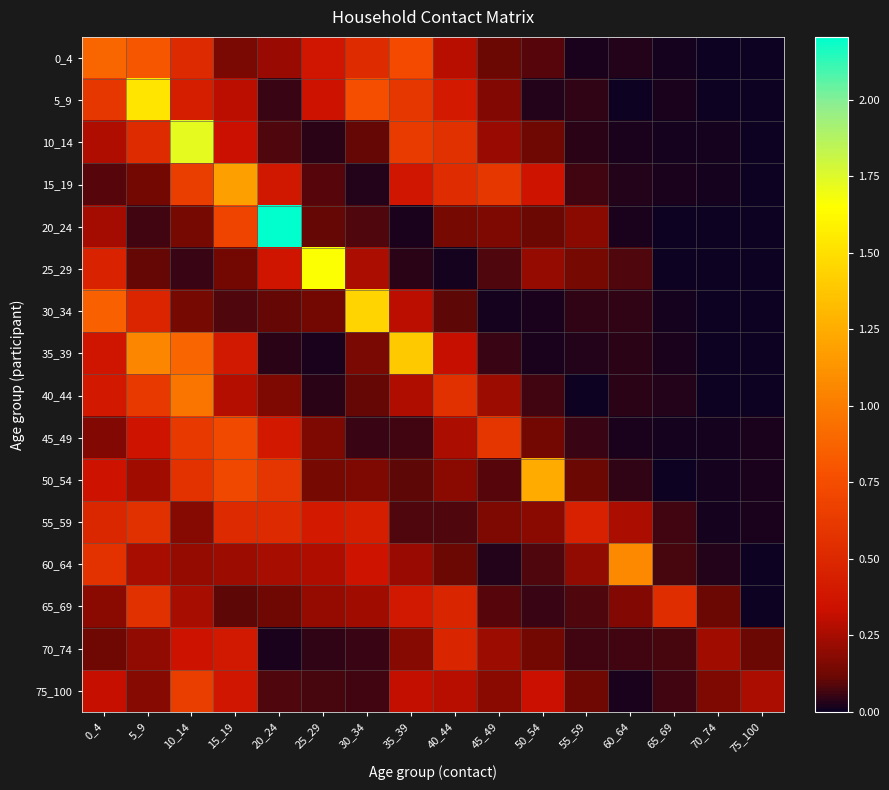

Reading left to right, transcribe all the data shown in this chart.

0_4: 0_4=0.9	5_9=0.8	10_14=0.5	15_19=0.2	20_24=0.2	25_29=0.4	30_34=0.5	35_39=0.7	40_44=0.3	45_49=0.1	50_54=0.1	55_59=0.0	60_64=0.0	65_69=0.0	70_74=0.0	75_100=0.0
5_9: 0_4=0.6	5_9=1.5	10_14=0.4	15_19=0.3	20_24=0.1	25_29=0.3	30_34=0.8	35_39=0.6	40_44=0.4	45_49=0.2	50_54=0.0	55_59=0.0	60_64=0.0	65_69=0.0	70_74=0.0	75_100=0.0
10_14: 0_4=0.3	5_9=0.5	10_14=1.7	15_19=0.3	20_24=0.1	25_29=0.0	30_34=0.1	35_39=0.6	40_44=0.6	45_49=0.2	50_54=0.1	55_59=0.0	60_64=0.0	65_69=0.0	70_74=0.0	75_100=0.0
15_19: 0_4=0.1	5_9=0.1	10_14=0.7	15_19=1.2	20_24=0.4	25_29=0.1	30_34=0.0	35_39=0.4	40_44=0.5	45_49=0.6	50_54=0.4	55_59=0.1	60_64=0.0	65_69=0.0	70_74=0.0	75_100=0.0
20_24: 0_4=0.2	5_9=0.1	10_14=0.1	15_19=0.7	20_24=2.2	25_29=0.1	30_34=0.1	35_39=0.0	40_44=0.1	45_49=0.2	50_54=0.1	55_59=0.2	60_64=0.0	65_69=0.0	70_74=0.0	75_100=0.0
25_29: 0_4=0.5	5_9=0.1	10_14=0.1	15_19=0.1	20_24=0.4	25_29=1.7	30_34=0.3	35_39=0.0	40_44=0.0	45_49=0.1	50_54=0.2	55_59=0.1	60_64=0.1	65_69=0.0	70_74=0.0	75_100=0.0
30_34: 0_4=0.9	5_9=0.5	10_14=0.1	15_19=0.1	20_24=0.1	25_29=0.1	30_34=1.4	35_39=0.3	40_44=0.1	45_49=0.0	50_54=0.0	55_59=0.0	60_64=0.0	65_69=0.0	70_74=0.0	75_100=0.0
35_39: 0_4=0.4	5_9=1.1	10_14=0.9	15_19=0.4	20_24=0.0	25_29=0.0	30_34=0.2	35_39=1.4	40_44=0.3	45_49=0.1	50_54=0.0	55_59=0.0	60_64=0.0	65_69=0.0	70_74=0.0	75_100=0.0
40_44: 0_4=0.4	5_9=0.6	10_14=1.0	15_19=0.3	20_24=0.2	25_29=0.0	30_34=0.1	35_39=0.3	40_44=0.6	45_49=0.2	50_54=0.1	55_59=0.0	60_64=0.0	65_69=0.0	70_74=0.0	75_100=0.0
45_49: 0_4=0.2	5_9=0.4	10_14=0.6	15_19=0.7	20_24=0.4	25_29=0.2	30_34=0.1	35_39=0.1	40_44=0.3	45_49=0.6	50_54=0.1	55_59=0.1	60_64=0.0	65_69=0.0	70_74=0.0	75_100=0.0
50_54: 0_4=0.4	5_9=0.2	10_14=0.6	15_19=0.7	20_24=0.6	25_29=0.1	30_34=0.2	35_39=0.1	40_44=0.2	45_49=0.1	50_54=1.2	55_59=0.1	60_64=0.0	65_69=0.0	70_74=0.0	75_100=0.0
55_59: 0_4=0.5	5_9=0.6	10_14=0.2	15_19=0.5	20_24=0.5	25_29=0.4	30_34=0.4	35_39=0.1	40_44=0.1	45_49=0.2	50_54=0.2	55_59=0.5	60_64=0.3	65_69=0.1	70_74=0.0	75_100=0.0
60_64: 0_4=0.6	5_9=0.3	10_14=0.2	15_19=0.2	20_24=0.3	25_29=0.3	30_34=0.4	35_39=0.2	40_44=0.1	45_49=0.0	50_54=0.1	55_59=0.2	60_64=1.1	65_69=0.1	70_74=0.0	75_100=0.0
65_69: 0_4=0.2	5_9=0.6	10_14=0.3	15_19=0.1	20_24=0.1	25_29=0.2	30_34=0.2	35_39=0.4	40_44=0.5	45_49=0.1	50_54=0.1	55_59=0.1	60_64=0.2	65_69=0.5	70_74=0.1	75_100=0.0
70_74: 0_4=0.1	5_9=0.2	10_14=0.4	15_19=0.4	20_24=0.0	25_29=0.1	30_34=0.1	35_39=0.2	40_44=0.5	45_49=0.2	50_54=0.1	55_59=0.1	60_64=0.1	65_69=0.1	70_74=0.2	75_100=0.1
75_100: 0_4=0.3	5_9=0.2	10_14=0.6	15_19=0.4	20_24=0.1	25_29=0.1	30_34=0.1	35_39=0.3	40_44=0.3	45_49=0.2	50_54=0.3	55_59=0.1	60_64=0.0	65_69=0.1	70_74=0.2	75_100=0.3